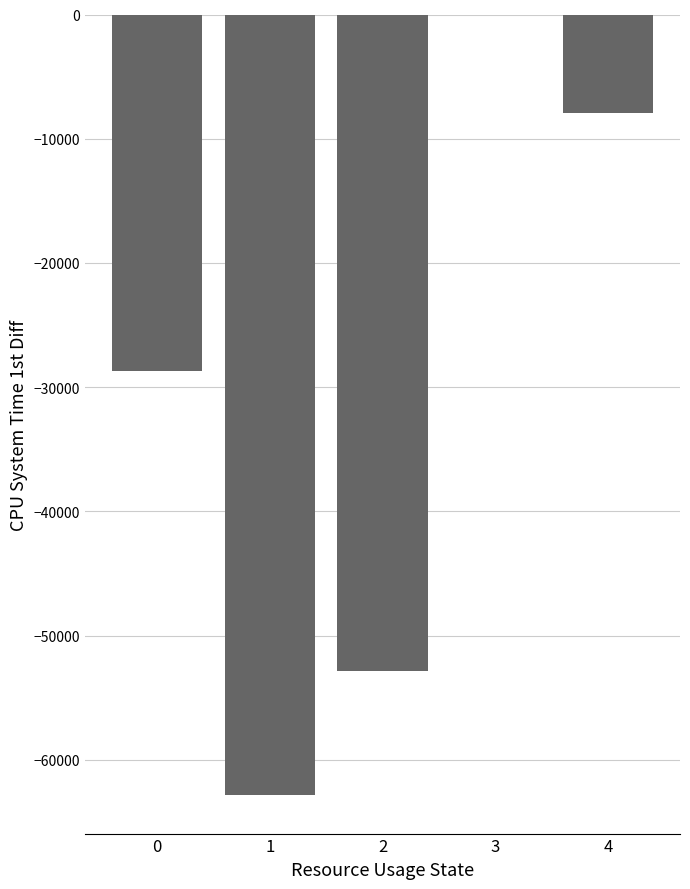

The value at 1 is -101704.5. True or false?

False